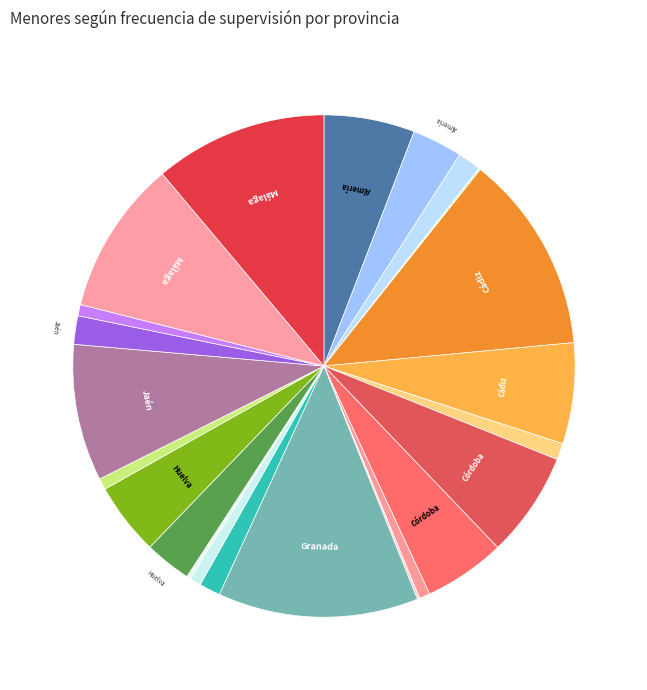

Is there a majority slice in this chart?

No